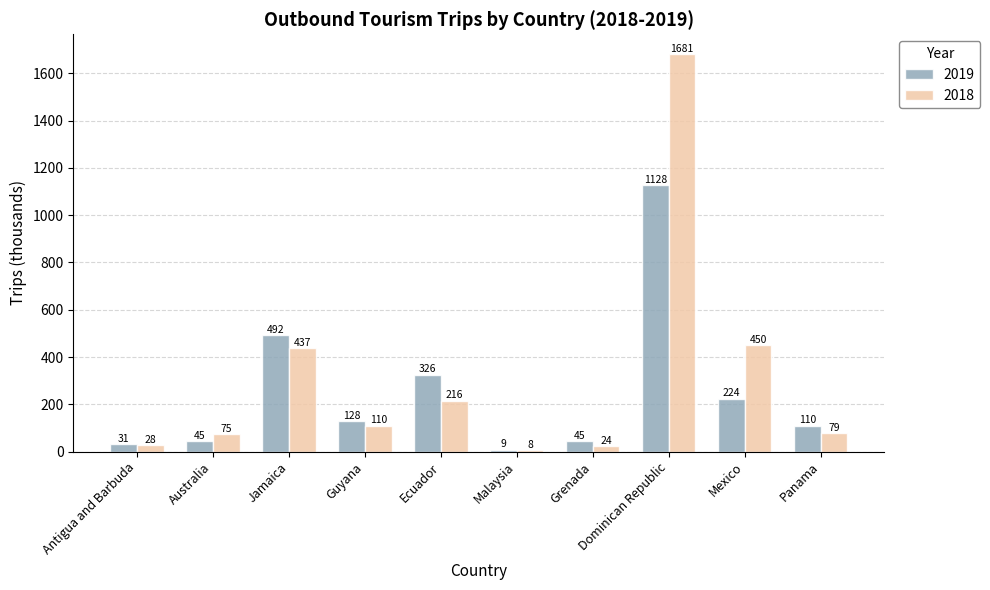

Read the 2019 value at Panama.

110